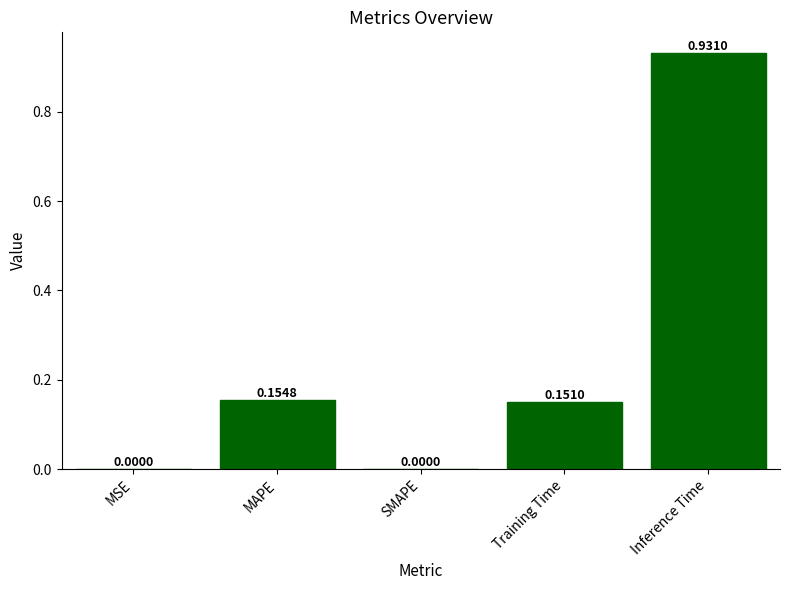

What is the change in value from MSE to MAPE?

+0.2